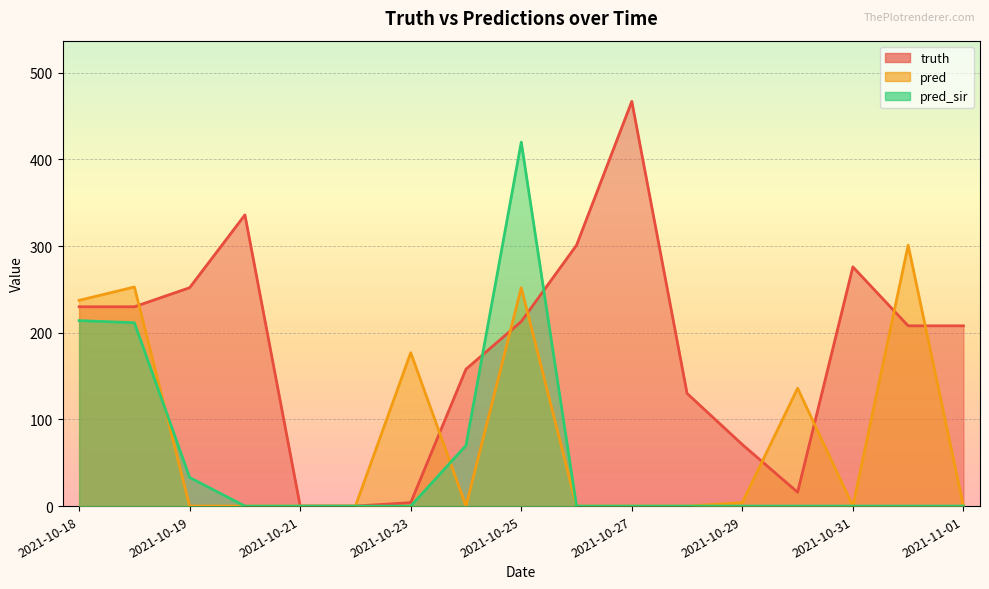

At which category does the chart reach its peak across all series?

2021-10-27